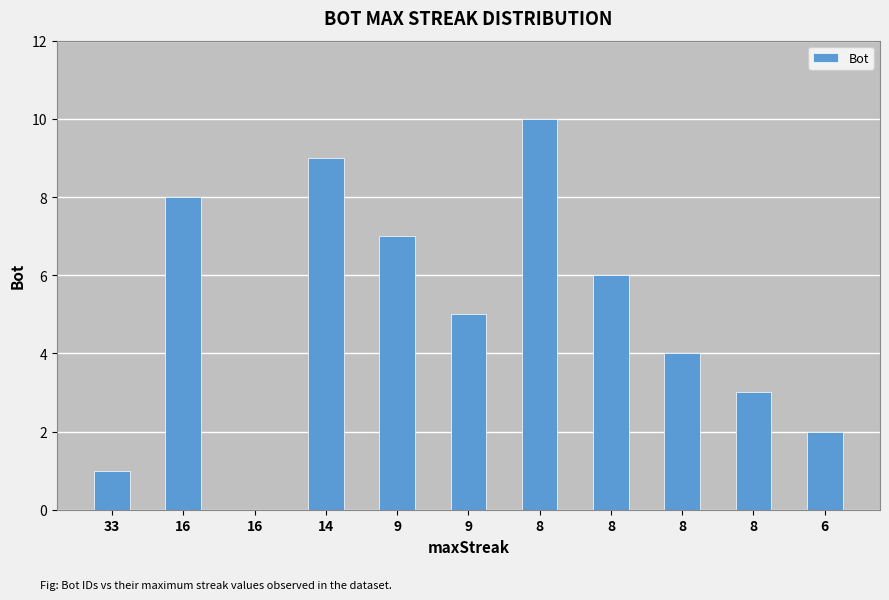

Between 8 and 33, which is larger?

8